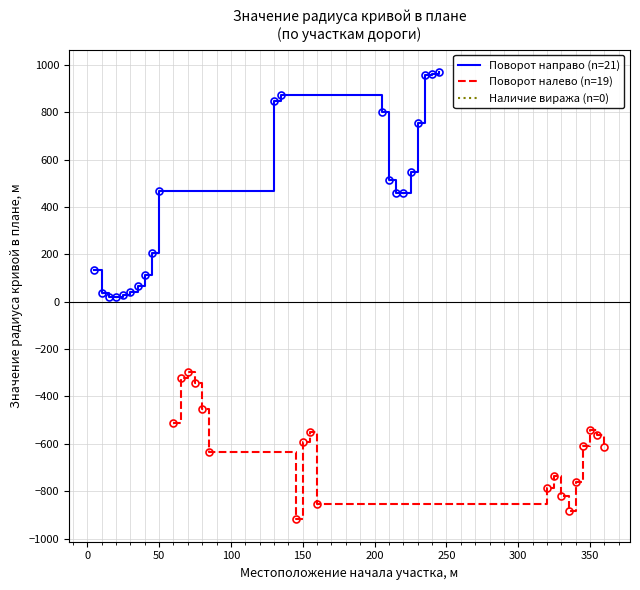

True or false: Поворот (1-направо, 0-налево) has more than 1 points higher than both neighbors.

False